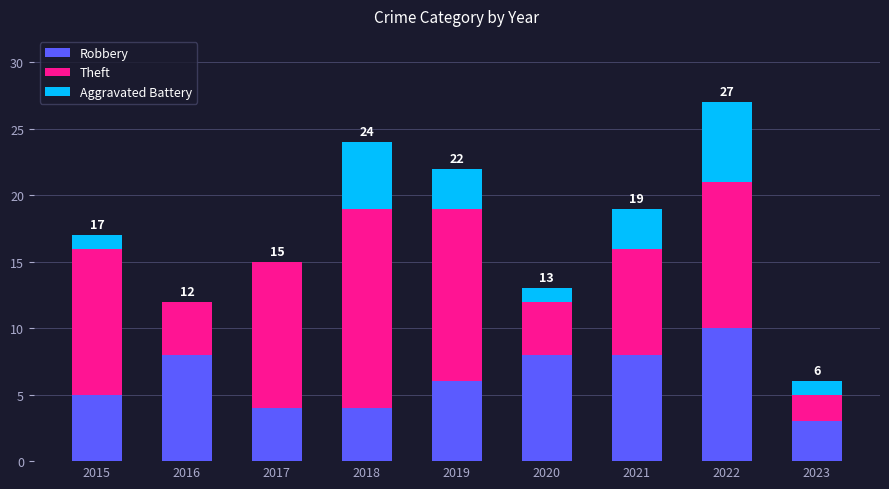

What is the sum of the Robbery values at 2021 and 2019?

14